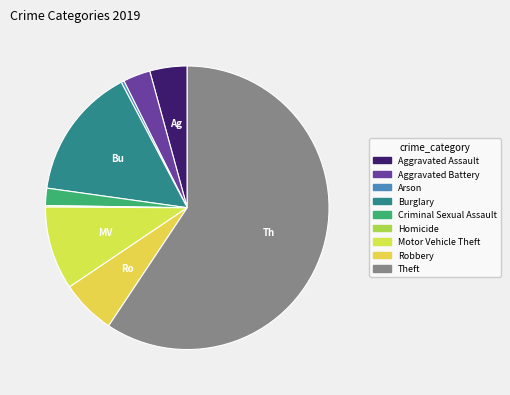

How many slices are in this pie chart?

9